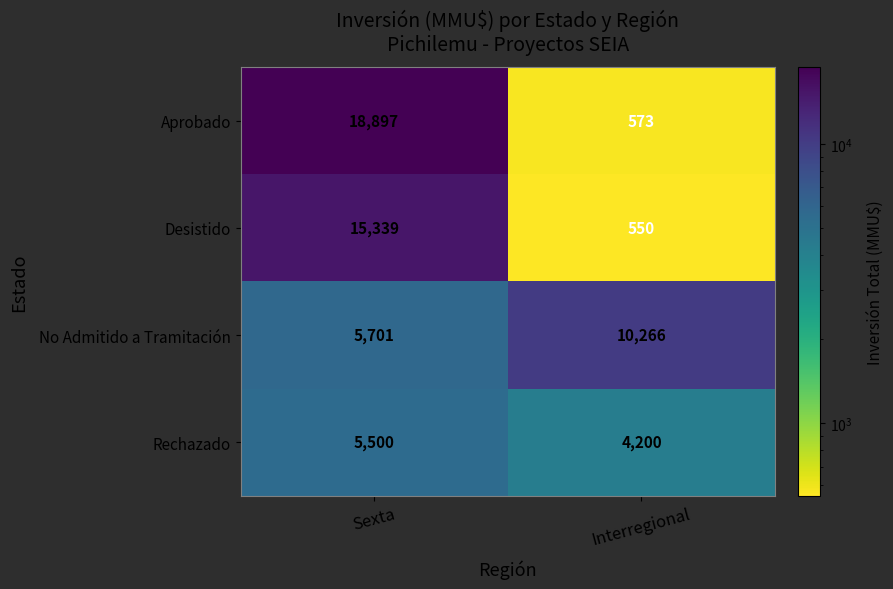

Reading right to left, extract all data points from this chart.

Aprobado: Interregional=573	Sexta=18897
Desistido: Interregional=550	Sexta=15339
No Admitido a Tramitación: Interregional=10266	Sexta=5701
Rechazado: Interregional=4200	Sexta=5500